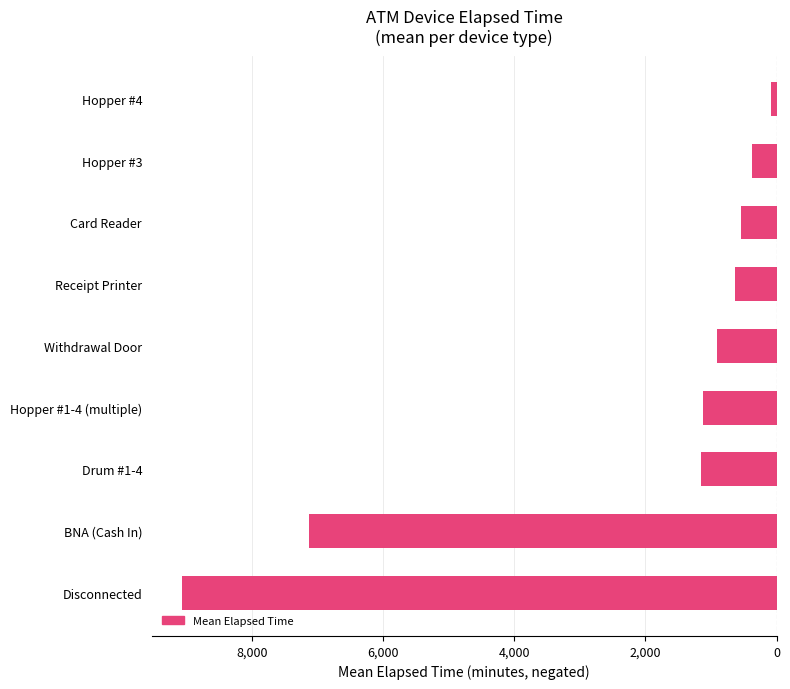

What is the difference between the maximum and minimum values?

8999.4